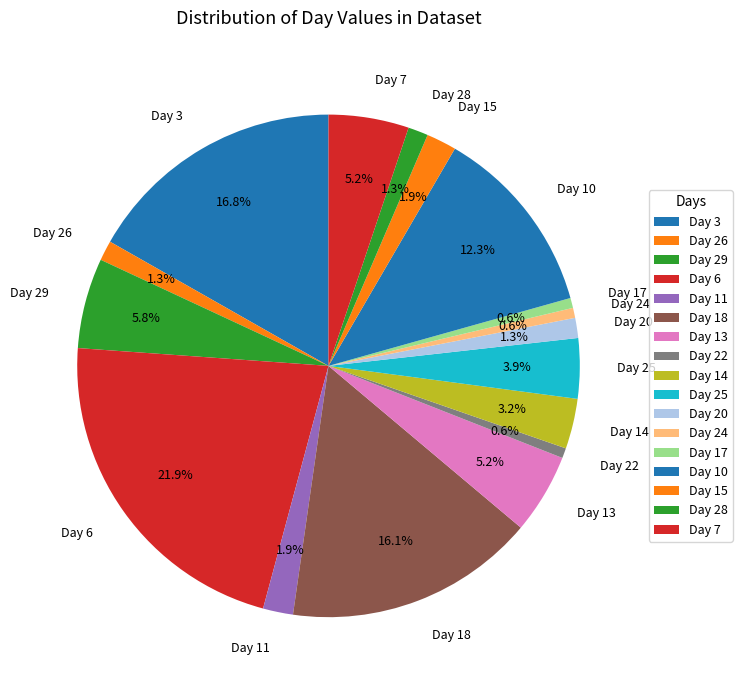

To the nearest percent, what is the difference between the largest and smallest slice percentages?

21%